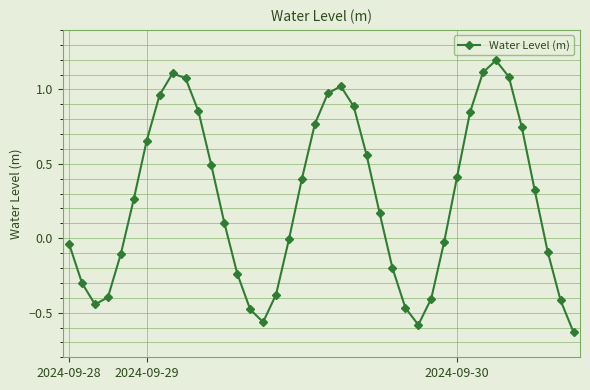

What is the sum of all values?

10.2